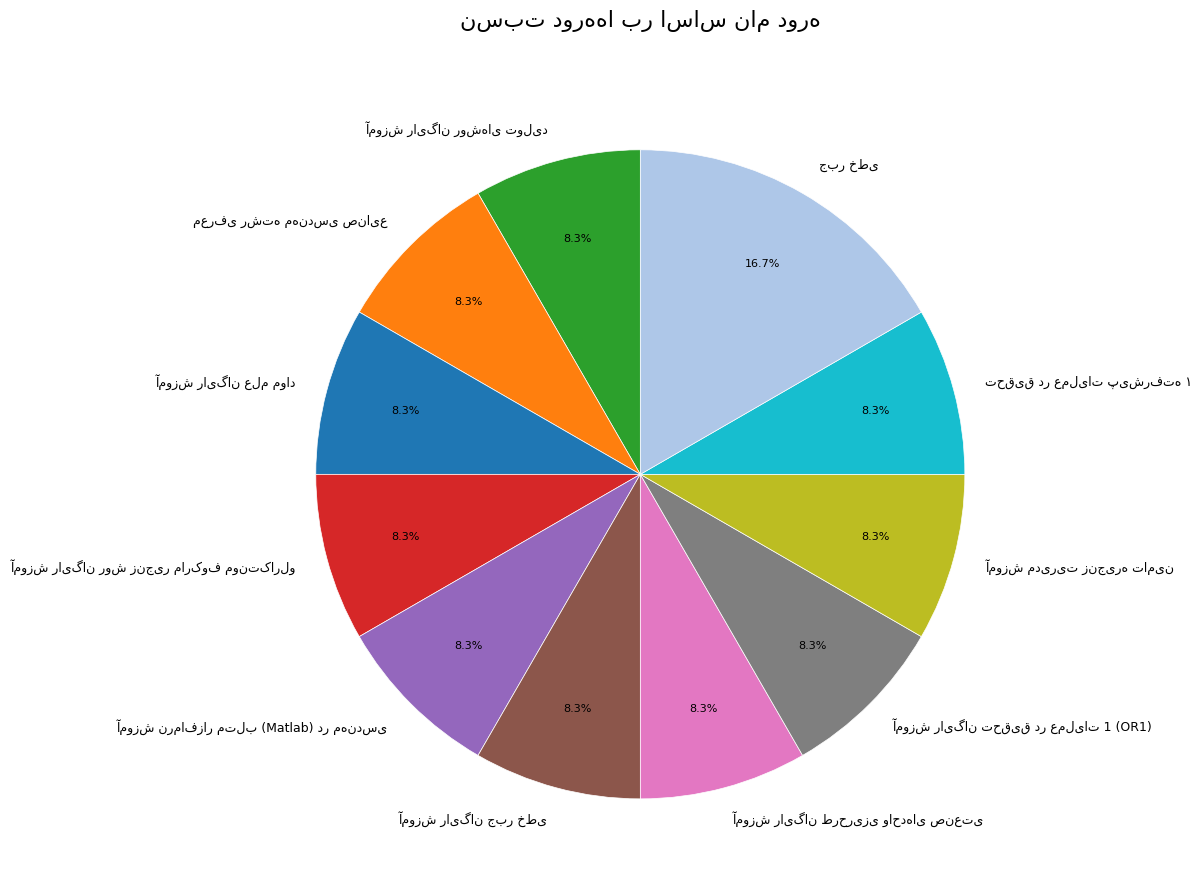

Is there a majority slice in this chart?

No